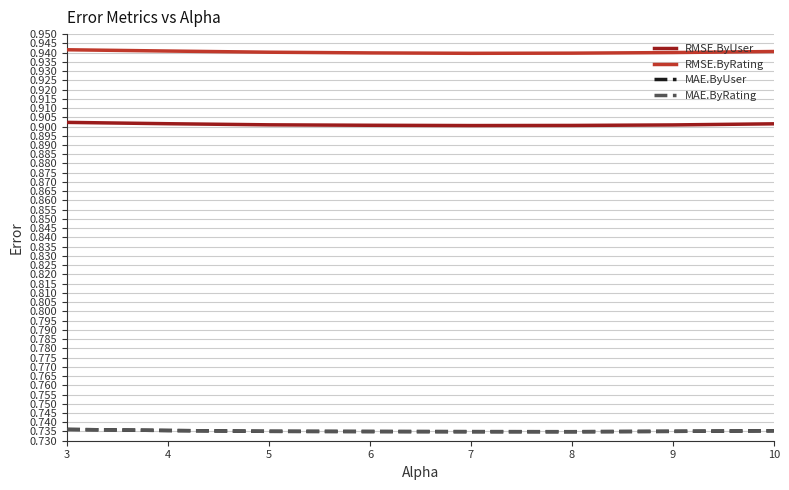

Where is MAE.ByRating nearest to the value 0?

8